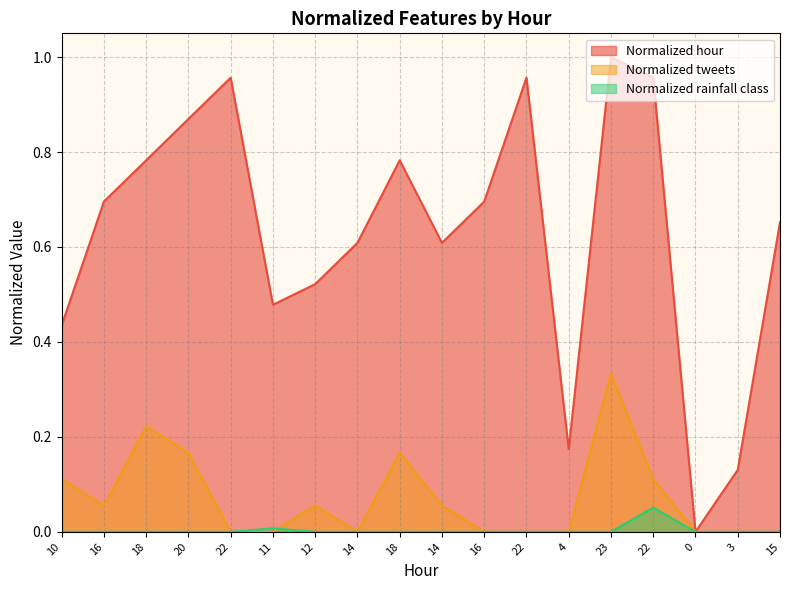

How many data points in Normalized rainfall class are above 0?

2